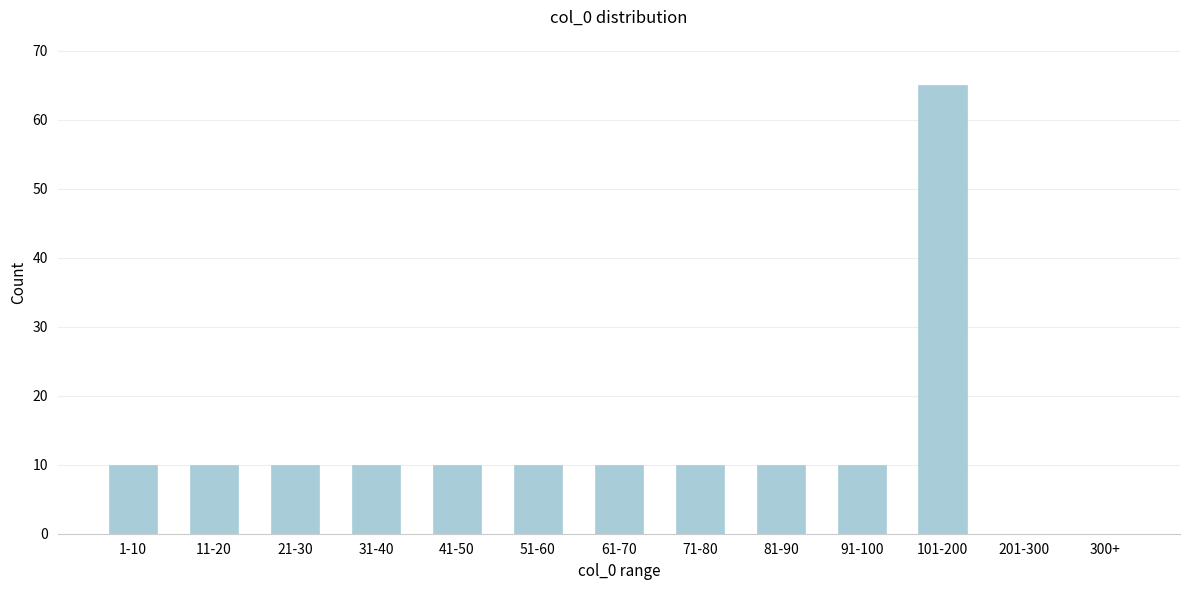

Reading left to right, list all the values displayed in this chart.

1-10=10	11-20=10	21-30=10	31-40=10	41-50=10	51-60=10	61-70=10	71-80=10	81-90=10	91-100=10	101-200=65	201-300=0	300+=0